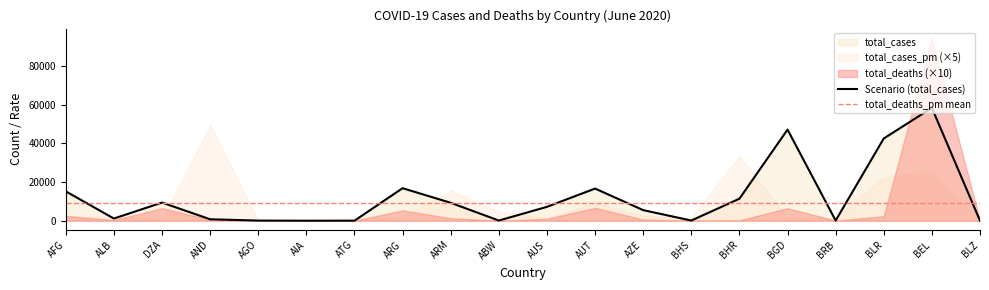

Reading left to right, list all the values displayed in this chart.

total_cases: 15205.0	1137.0	9394.0	764.0	86.0	3.0	25.0	16838.0	9282.0	101.0	7195.0	16642.0	5494.0	102.0	11398.0	47153.0	92.0	42556.0	58381.0	18.0
total_deaths: 257.0	33.0	653.0	51.0	4.0	0.0	3.0	539.0	131.0	3.0	103.0	668.0	63.0	11.0	19.0	650.0	7.0	235.0	9467.0	2.0
total_cases_pm: 390.6	395.1	214.2	9888.0	2.6	200.0	255.3	372.6	3132.4	946.0	282.2	1847.8	541.9	259.4	6698.5	286.3	320.1	4503.6	5037.4	45.3
total_deaths_pm: 6.6	11.5	14.9	660.1	0.1	0.0	30.6	11.9	44.2	28.1	4.0	74.2	6.2	28.0	11.2	3.9	24.4	24.9	816.9	5.0